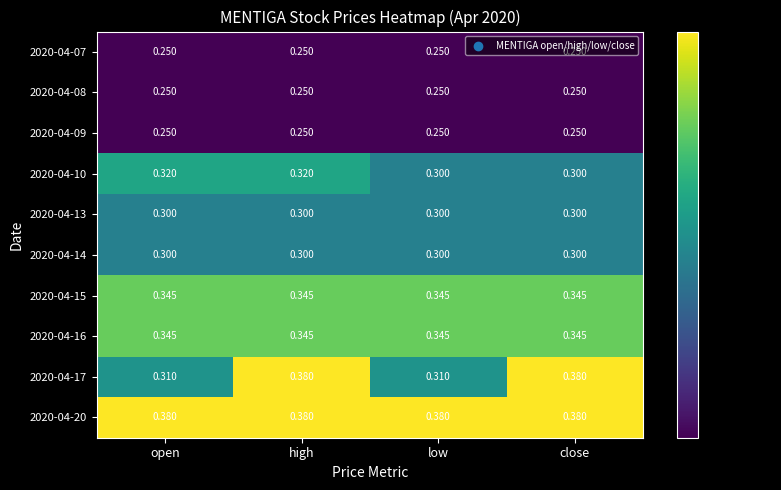

At which category is the sum across all series the highest?

high